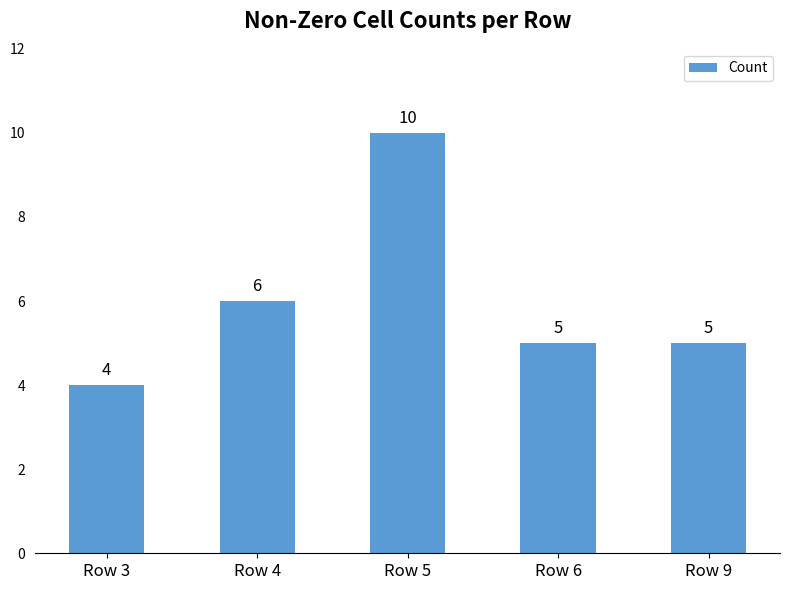

Reading left to right, list all the values displayed in this chart.

Row 3=4	Row 4=6	Row 5=10	Row 6=5	Row 9=5